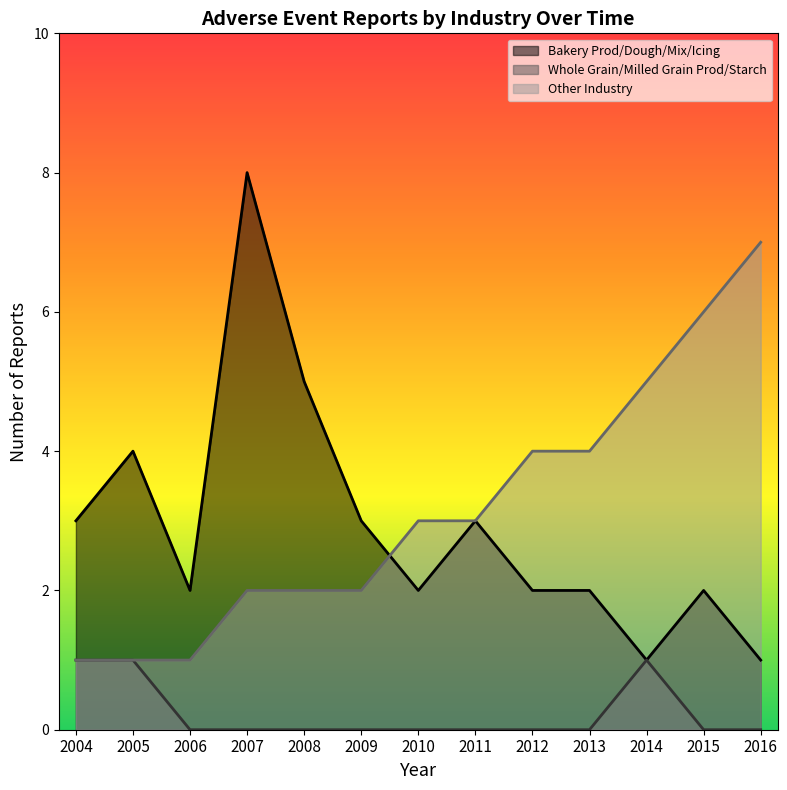

How many lines are shown in the chart?

3